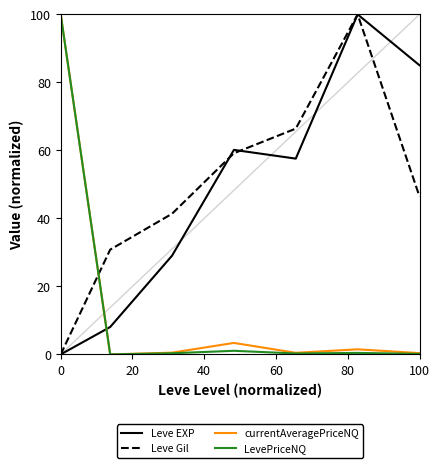

Which series ends up on top after the final intersection of currentAveragePriceNQ and Leve EXP?

Leve EXP